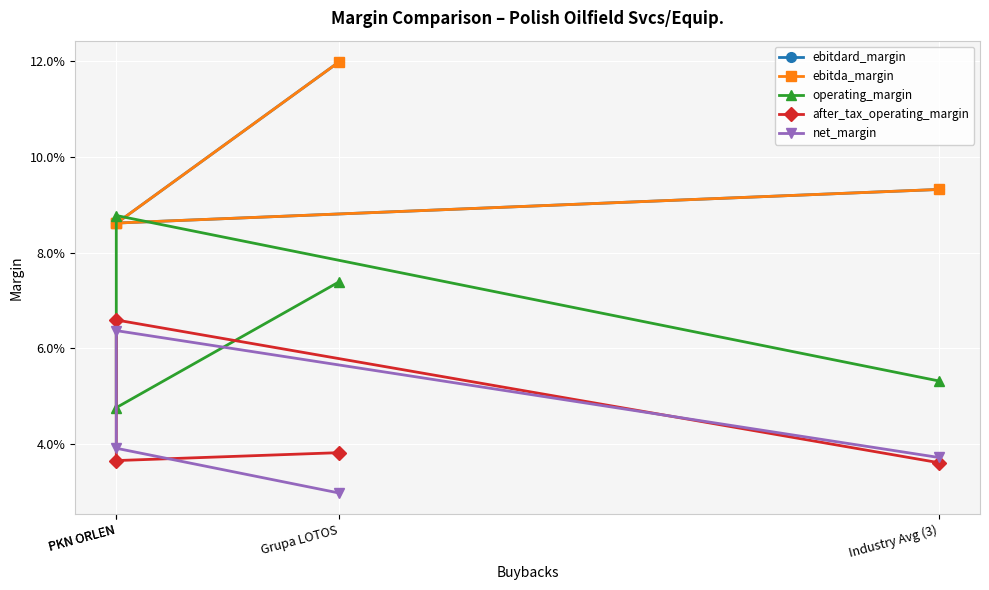

Between Industry Avg (3) and PKN ORLEN, which series saw the biggest shift?

ebitdard_margin